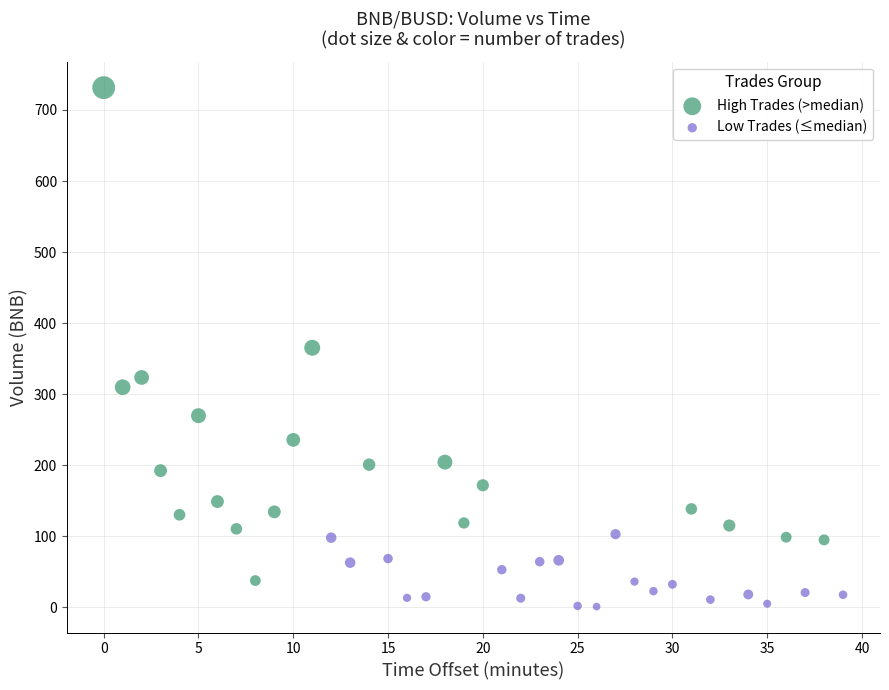

Which series has the widest spread of Y values?

High Trades (>median)